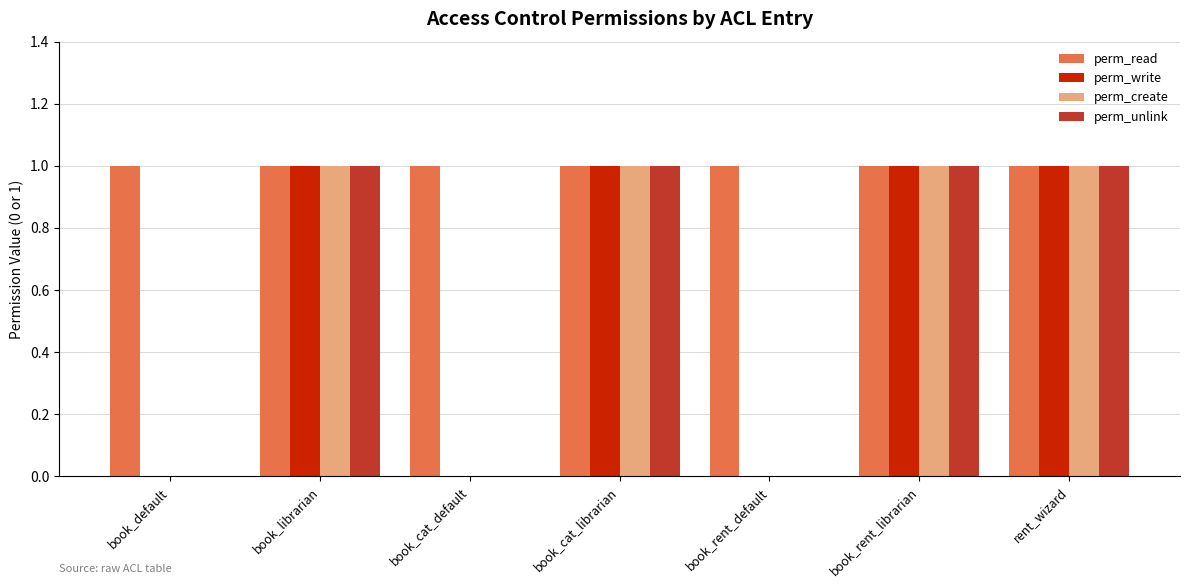

Which series has the largest total across all categories?

perm_read